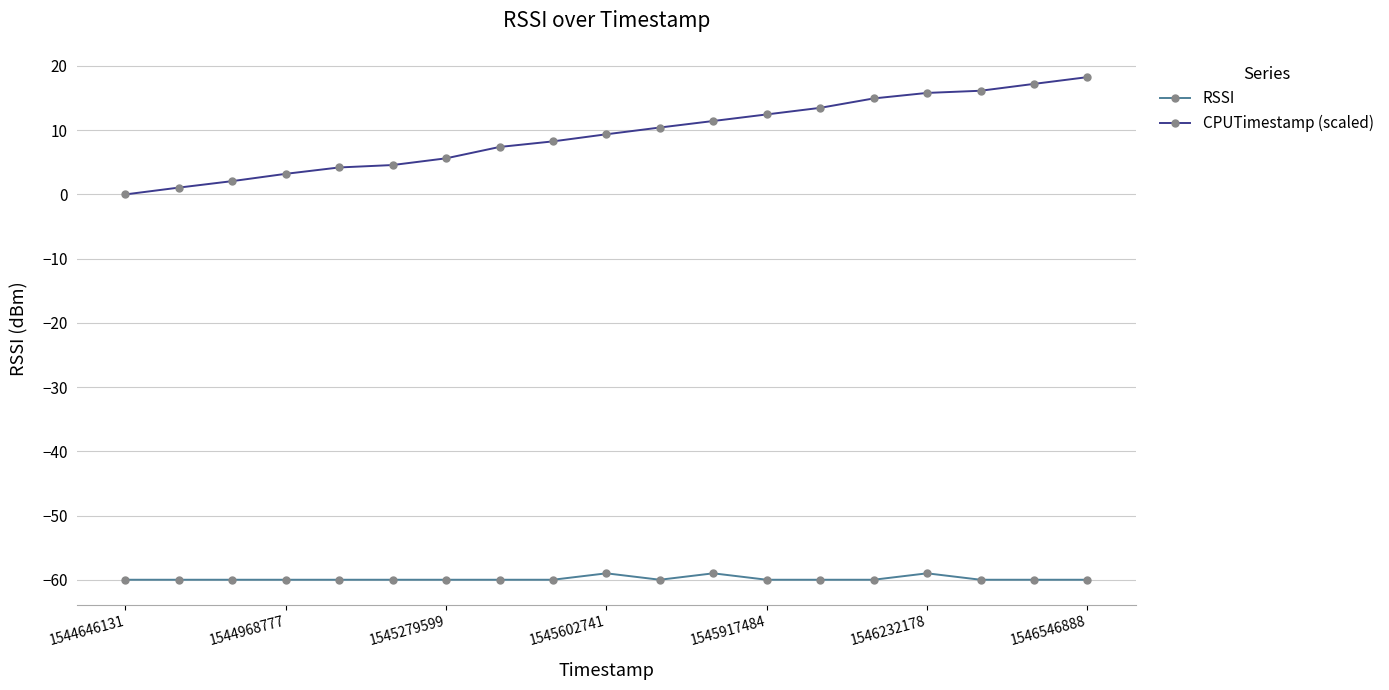

What is the highest value of the RSSI series?

-59.0